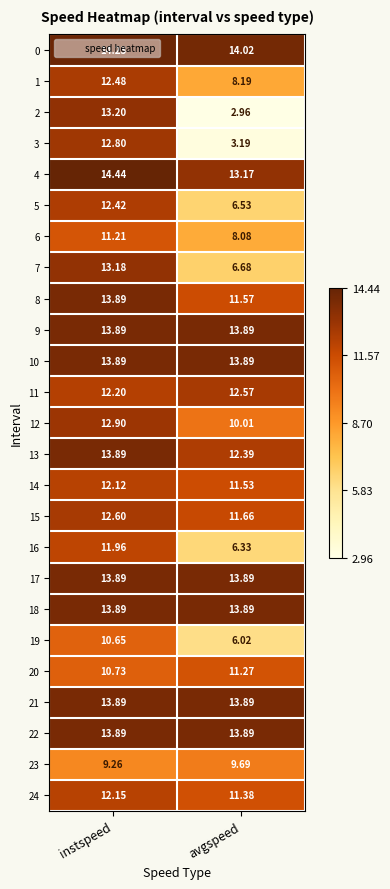

Where is 19 nearest to the value 8?

avgspeed